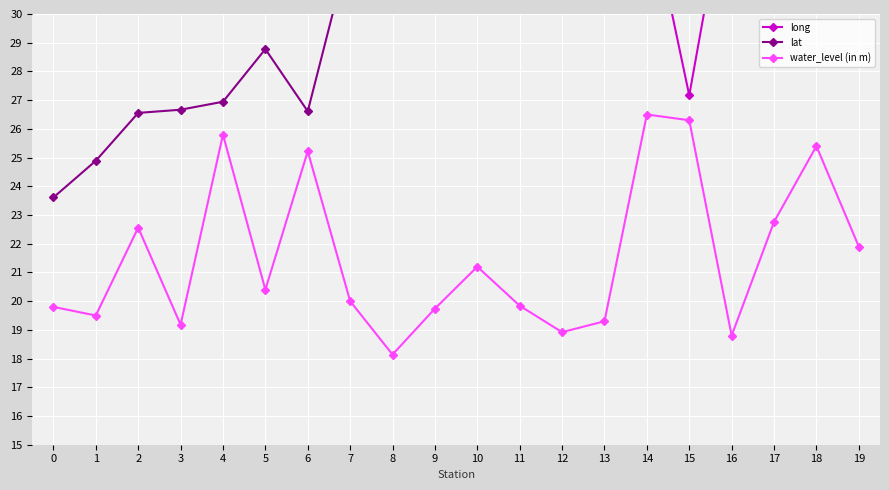

What is the difference between the long values at 10 and 3?

3.7